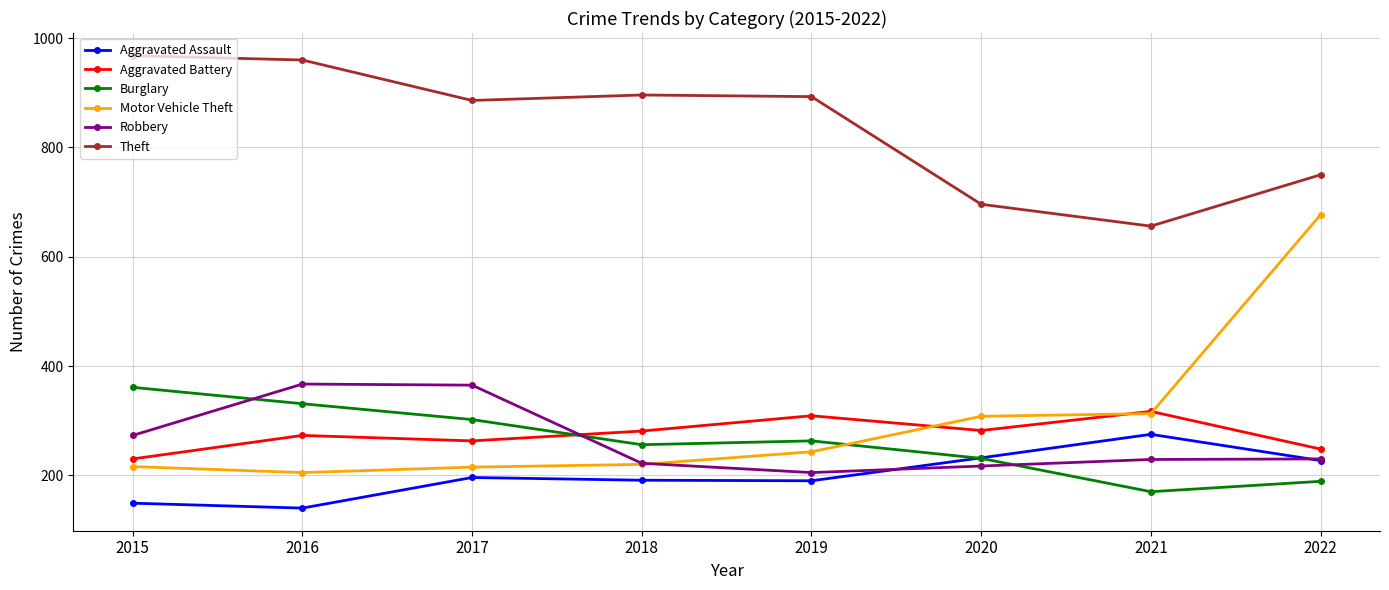

What is the difference between the maximum and second lowest values in the Aggravated Assault series?

126